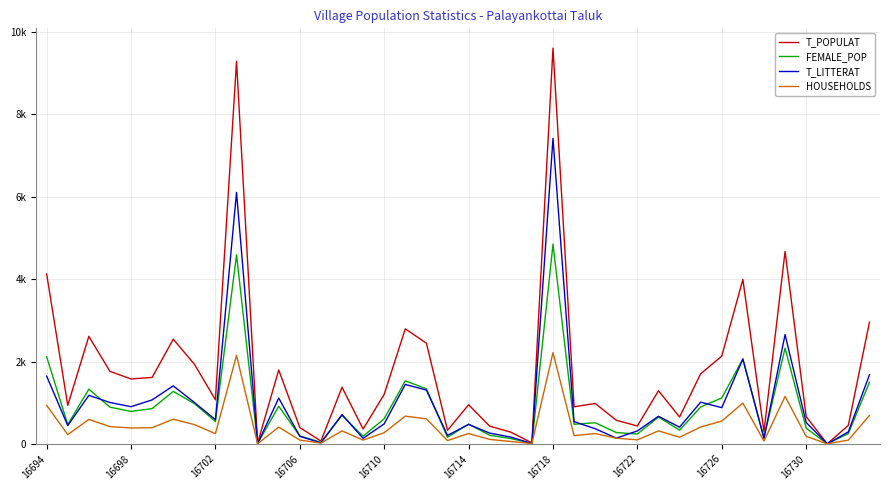

True or false: HOUSEHOLDS has more than 1 interior local peaks.

True